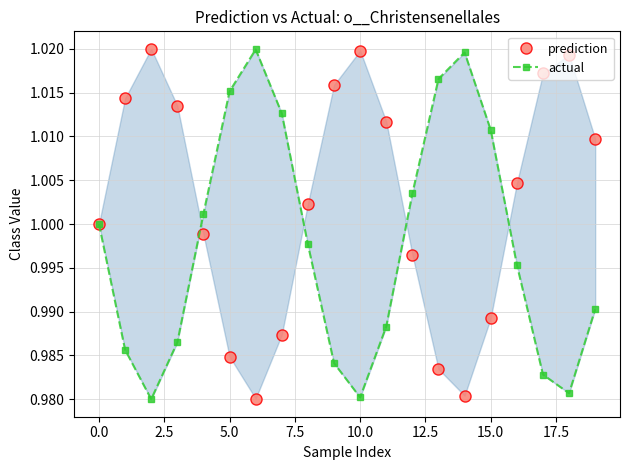

What is the total value across all series at 7.5?

2.0